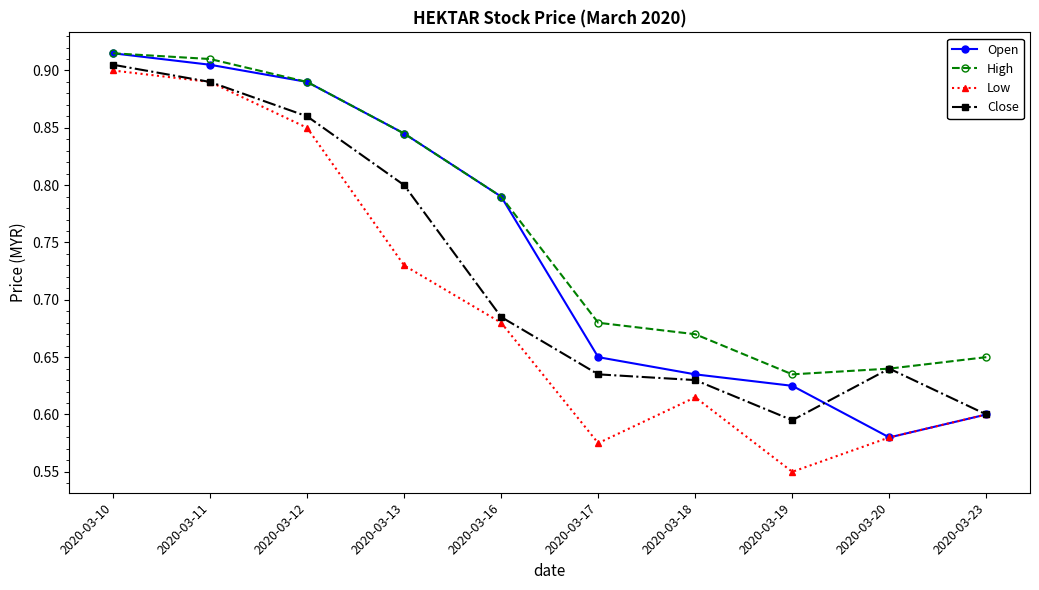

Which category has the lowest value across all series?

2020-03-19